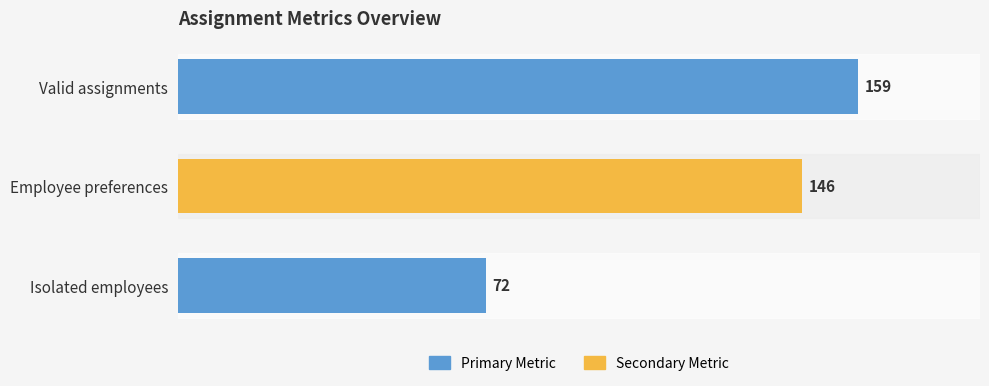

Reading top to bottom, extract all data points from this chart.

159	146	72